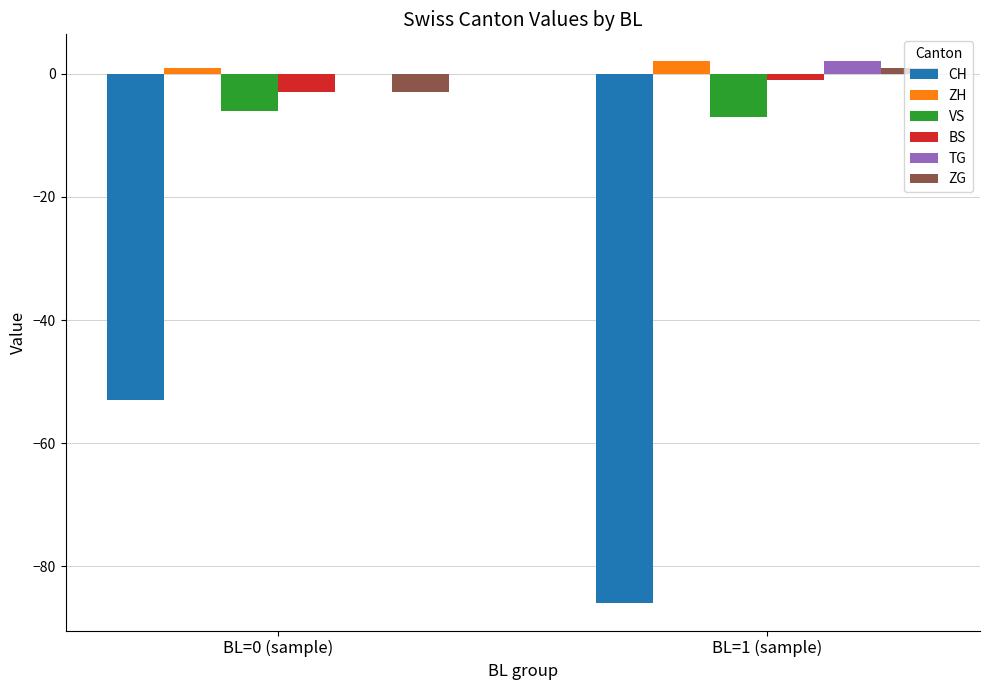

Between BL=0 (sample) and BL=1 (sample), which series saw the biggest shift?

CH